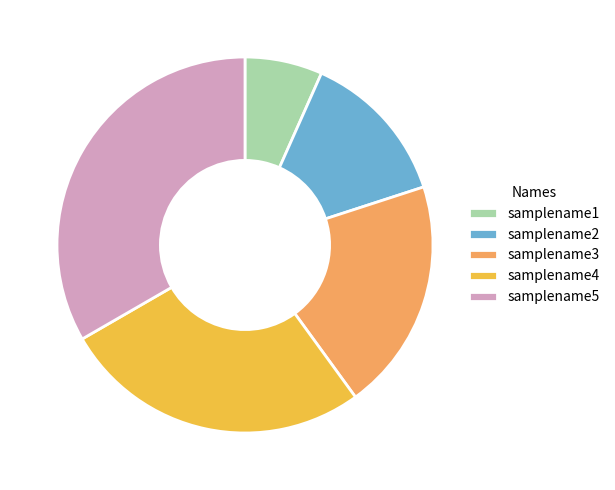

Between samplename3 and samplename1, which is larger?

samplename3